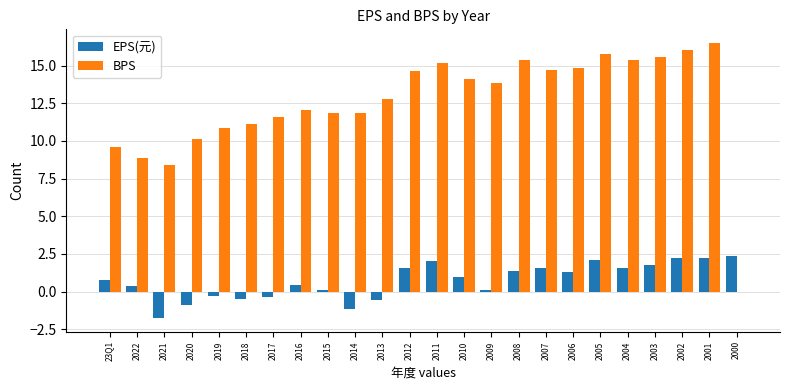

What is the greatest value displayed?

16.5